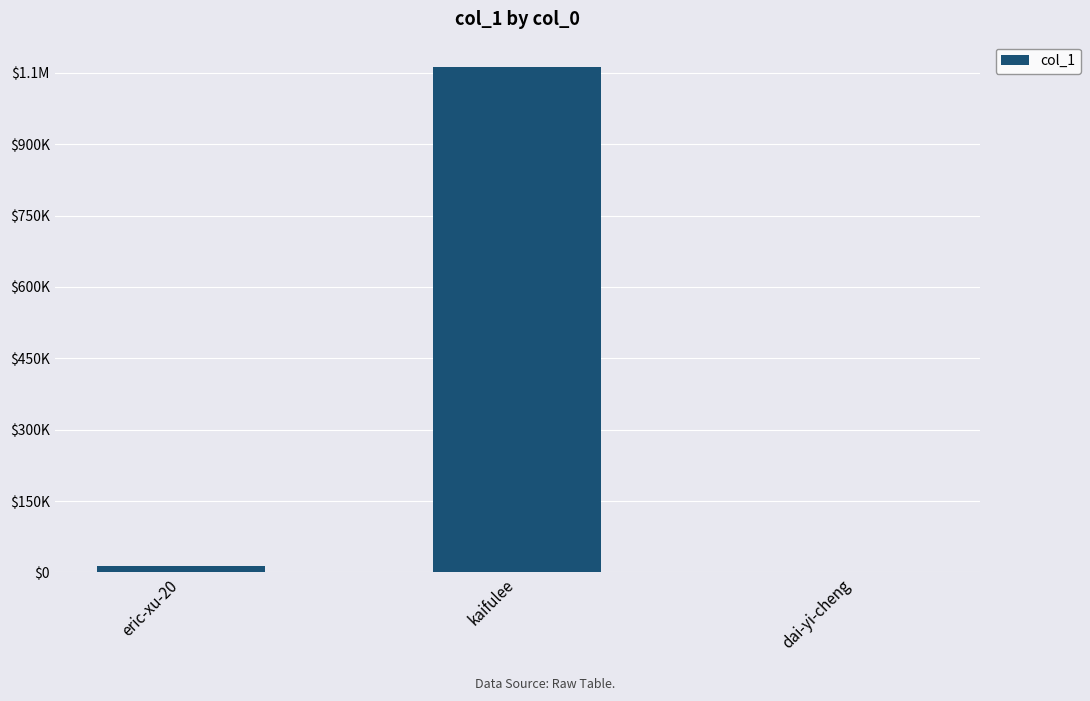

What is the difference between the maximum and minimum values?

1062151